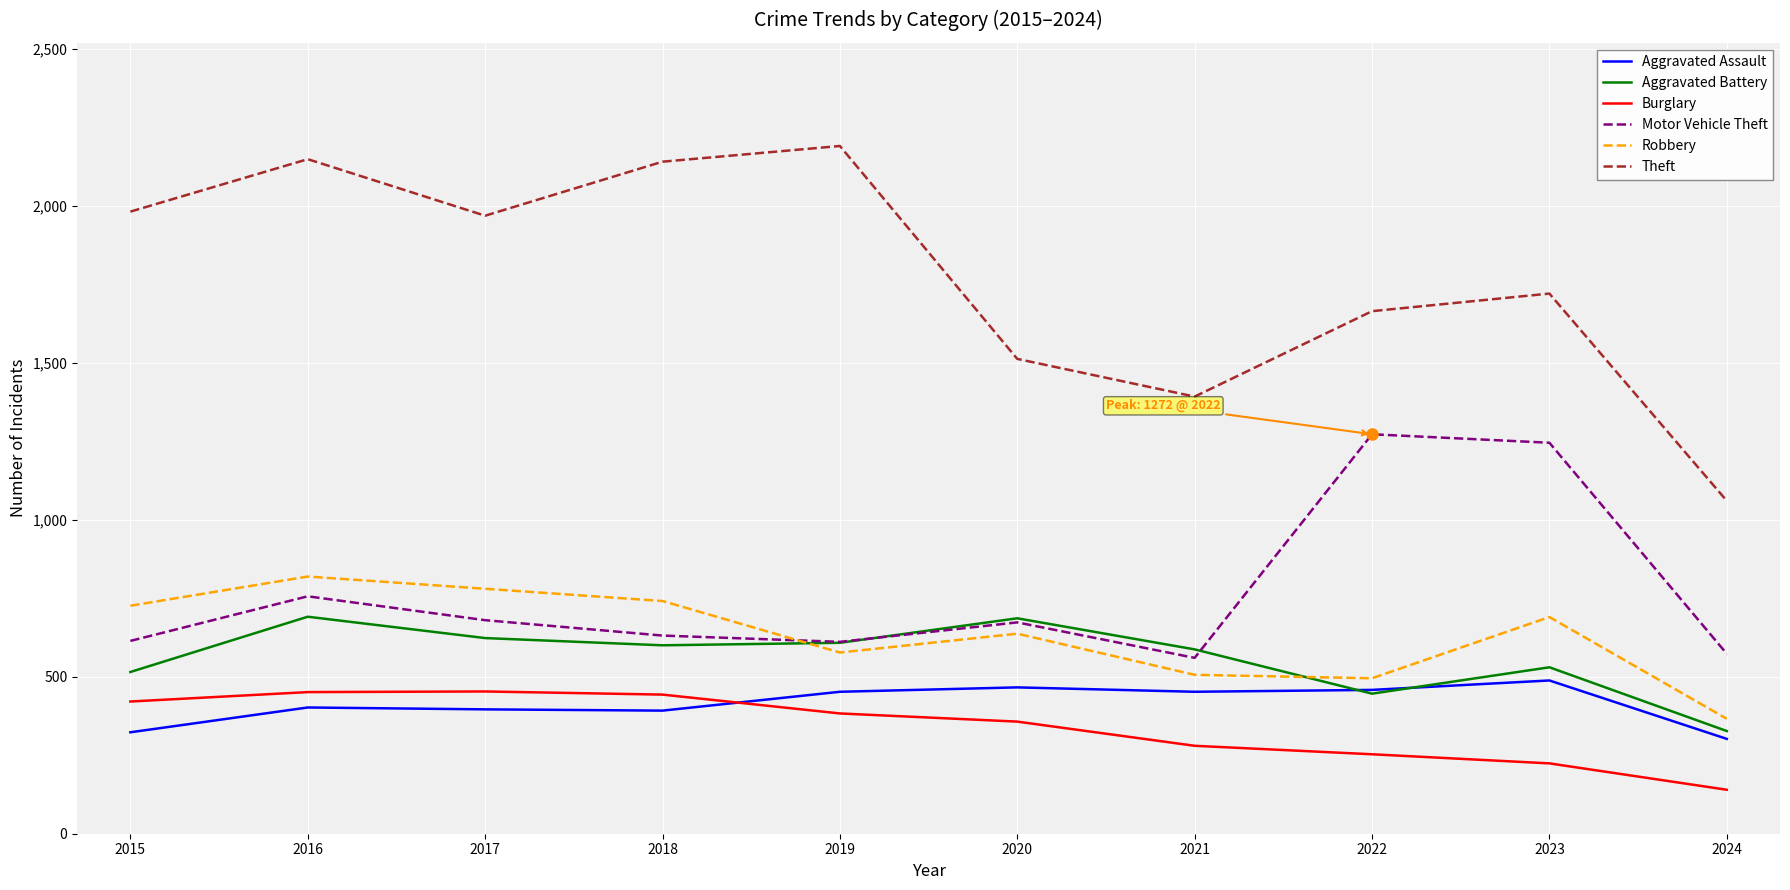

What is the difference between the second highest and second lowest values in the Motor Vehicle Theft series?

672